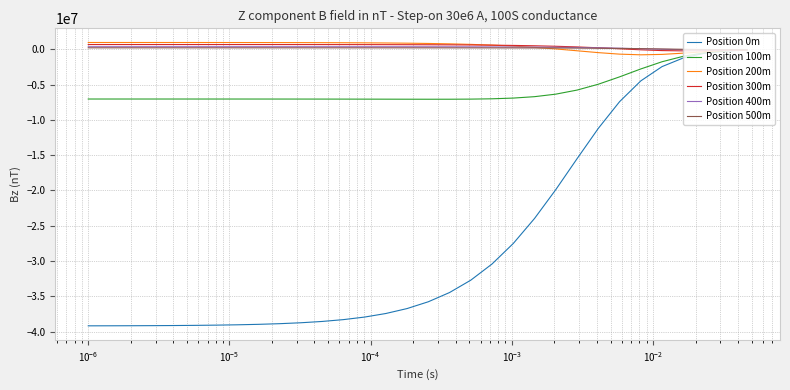

Which series has the widest spread of values?

Position 0m